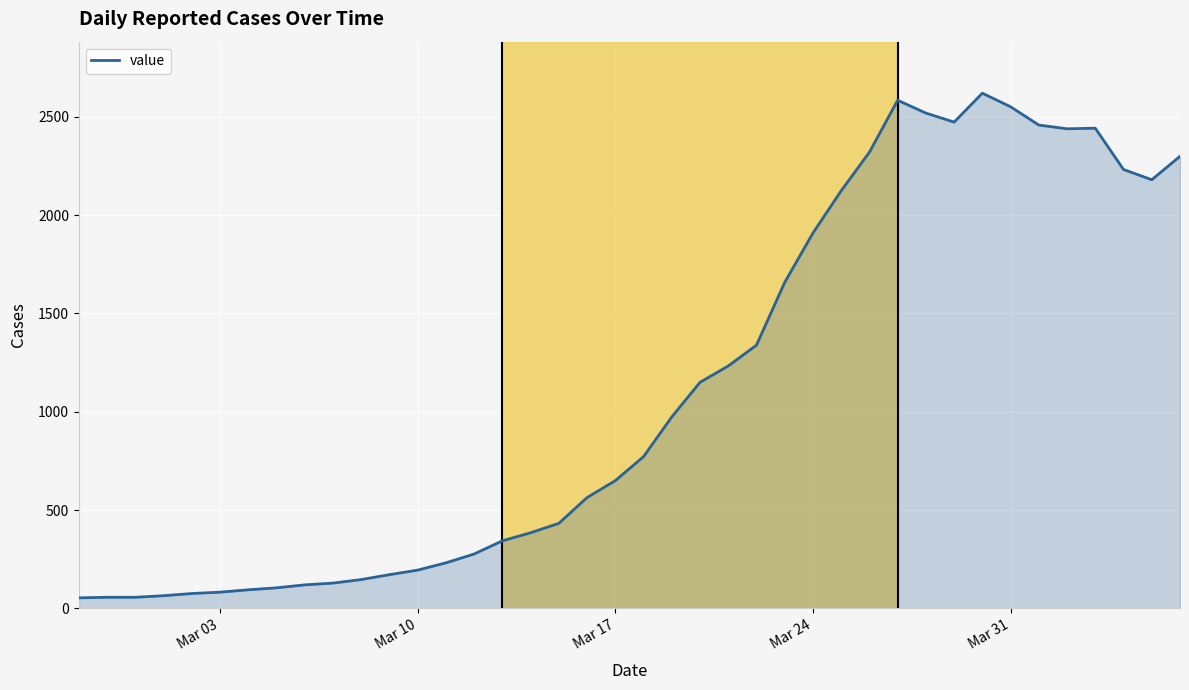

What is the maximum value shown in the chart?

2620